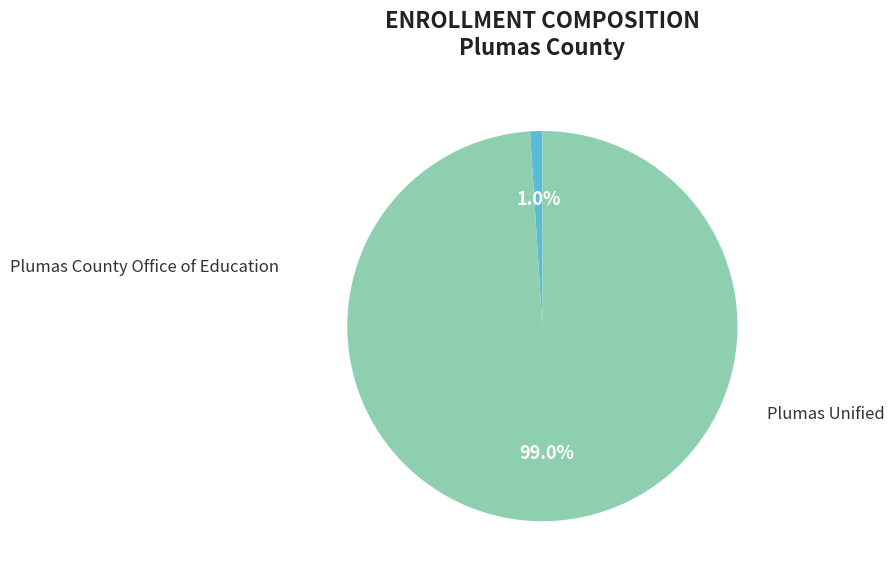

How many slices are in this pie chart?

2